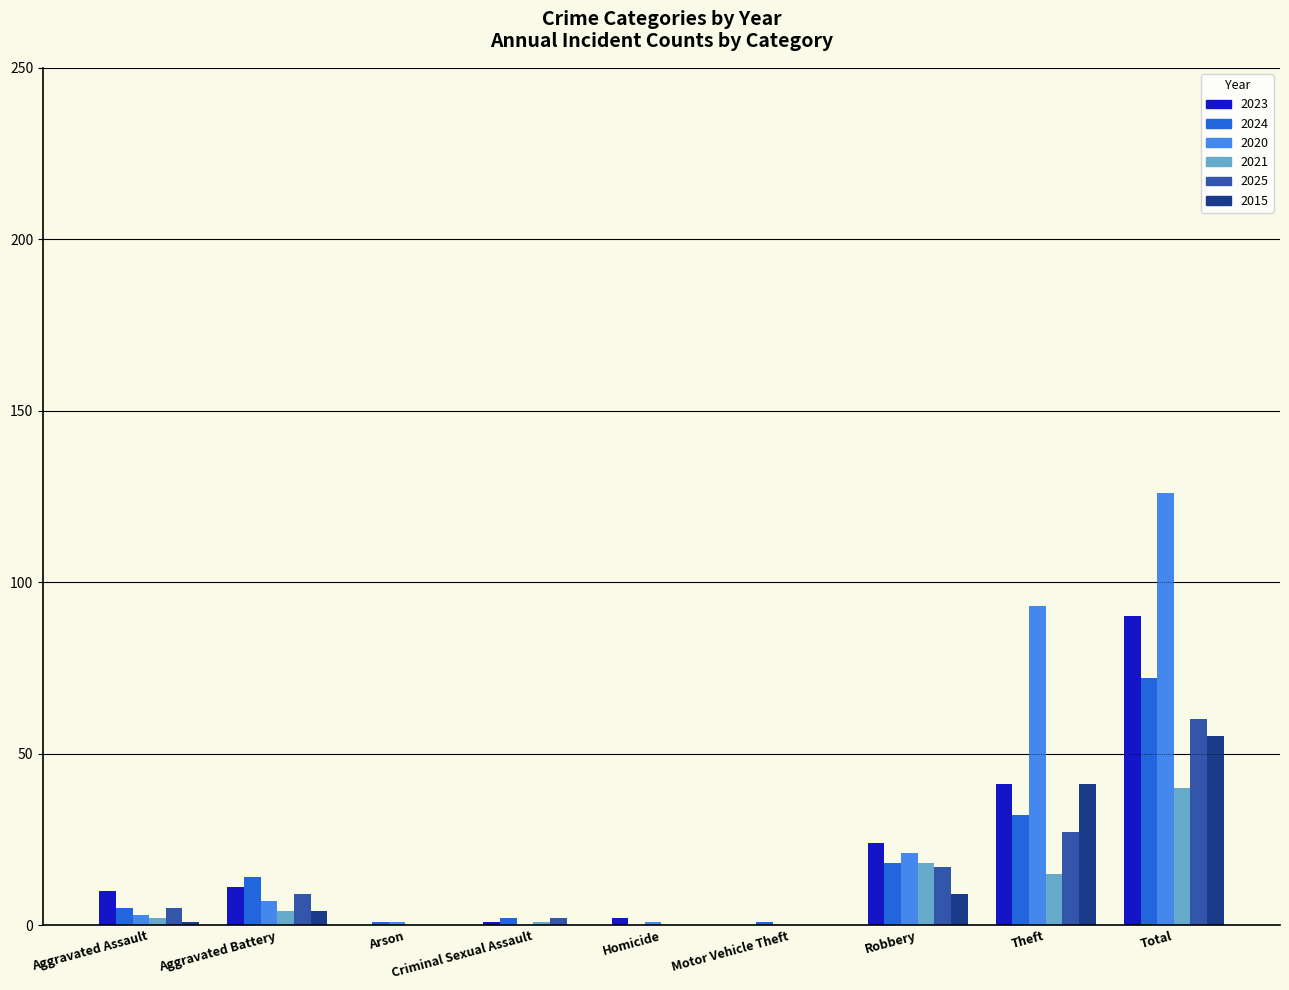

Reading left to right, list all the values displayed in this chart.

2023: 10	11	0	1	2	0	24	41	90
2024: 5	14	1	2	0	1	18	32	72
2020: 3	7	1	0	1	0	21	93	126
2021: 2	4	0	1	0	0	18	15	40
2025: 5	9	0	2	0	0	17	27	60
2015: 1	4	0	0	0	0	9	41	55